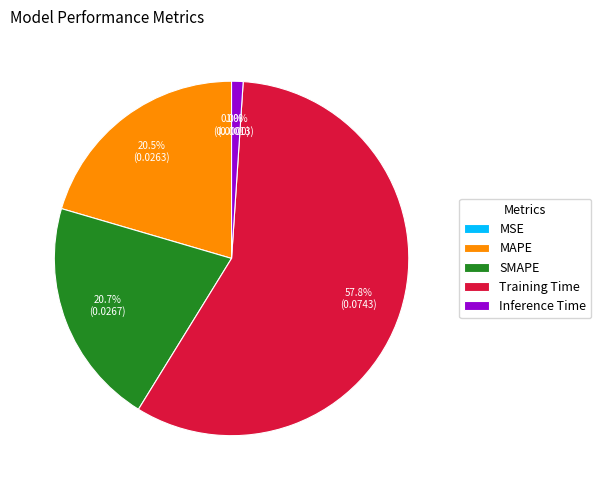

Which category has the biggest portion of the pie?

Training Time